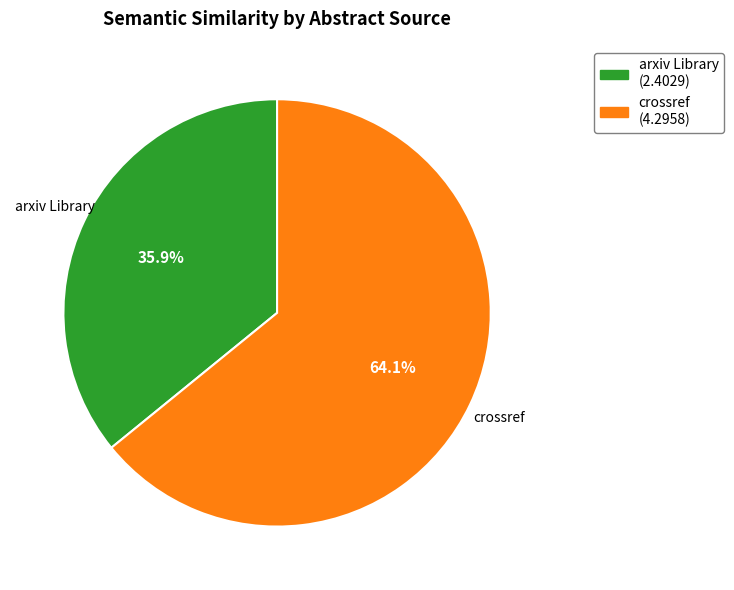

Does any single category account for the majority?

Yes